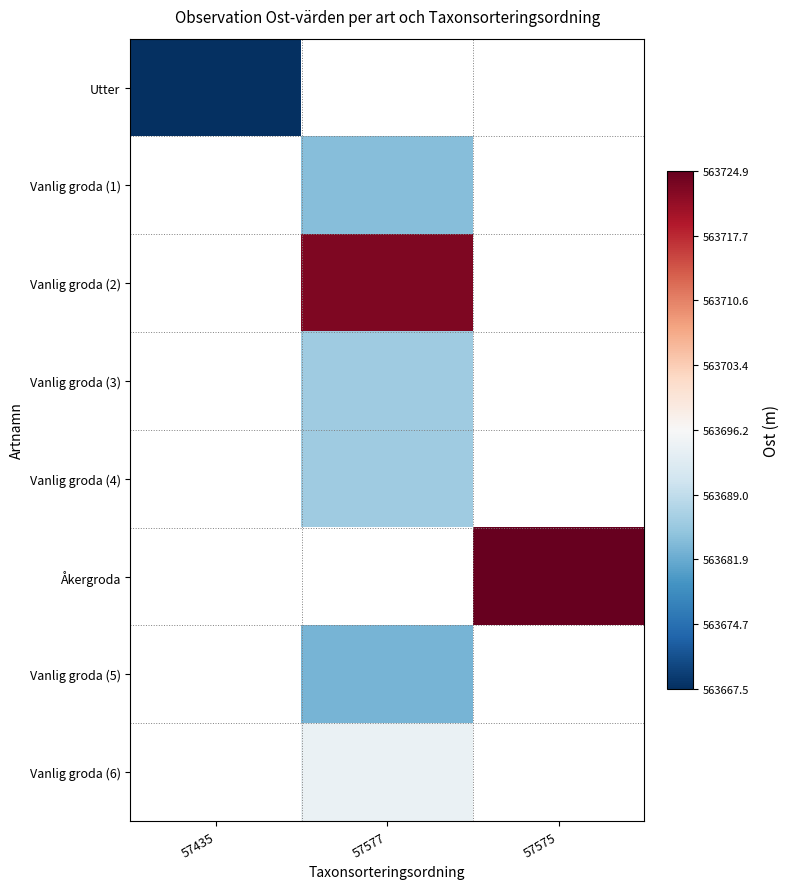

Count the number of categories in the chart.

3